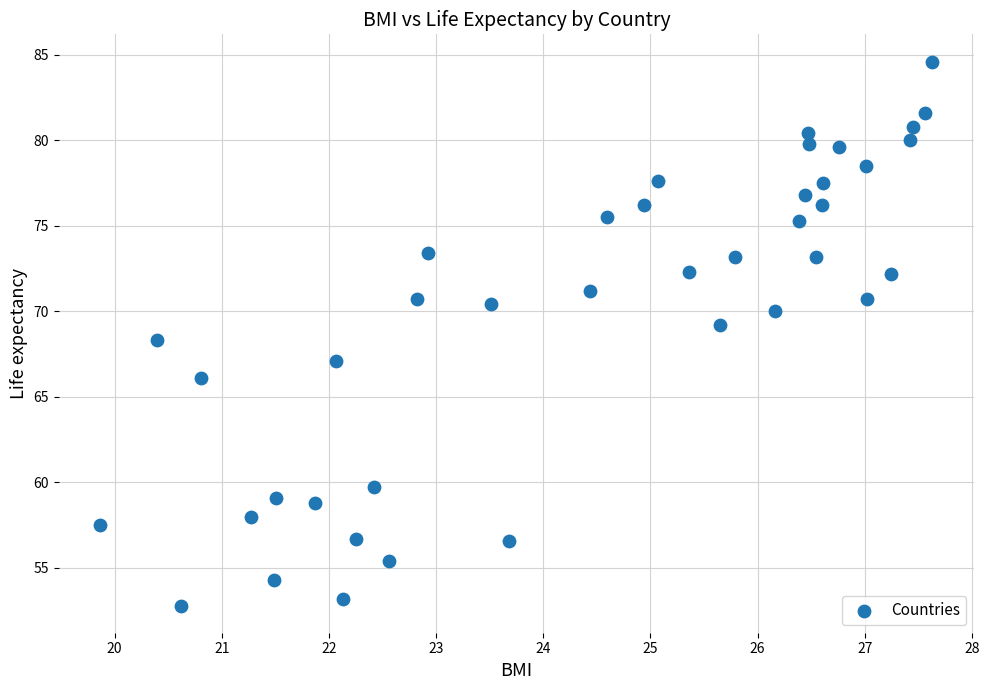

What is the range of Y values (max minus min)?

31.8